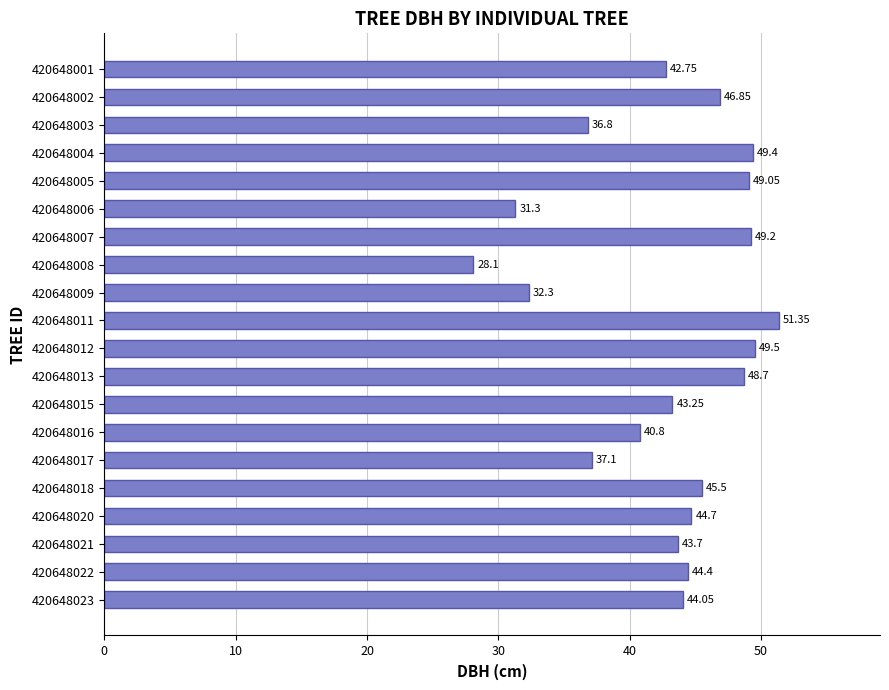

List the labels in order of value, smallest first.

420648008, 420648006, 420648009, 420648003, 420648017, 420648016, 420648001, 420648015, 420648021, 420648023, 420648022, 420648020, 420648018, 420648002, 420648013, 420648005, 420648007, 420648004, 420648012, 420648011